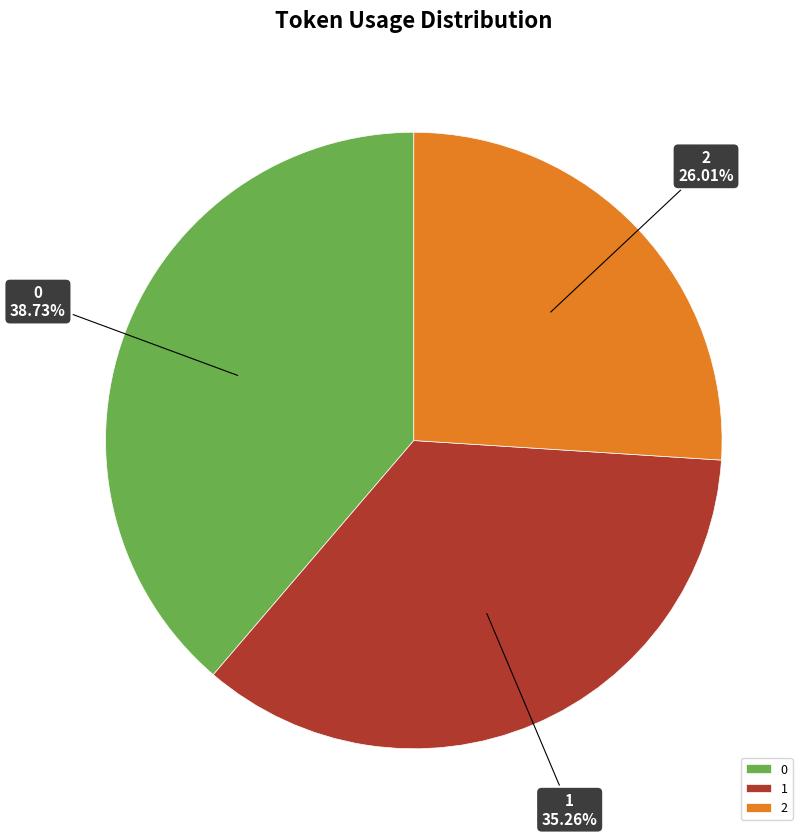

Which slice is the smallest?

2